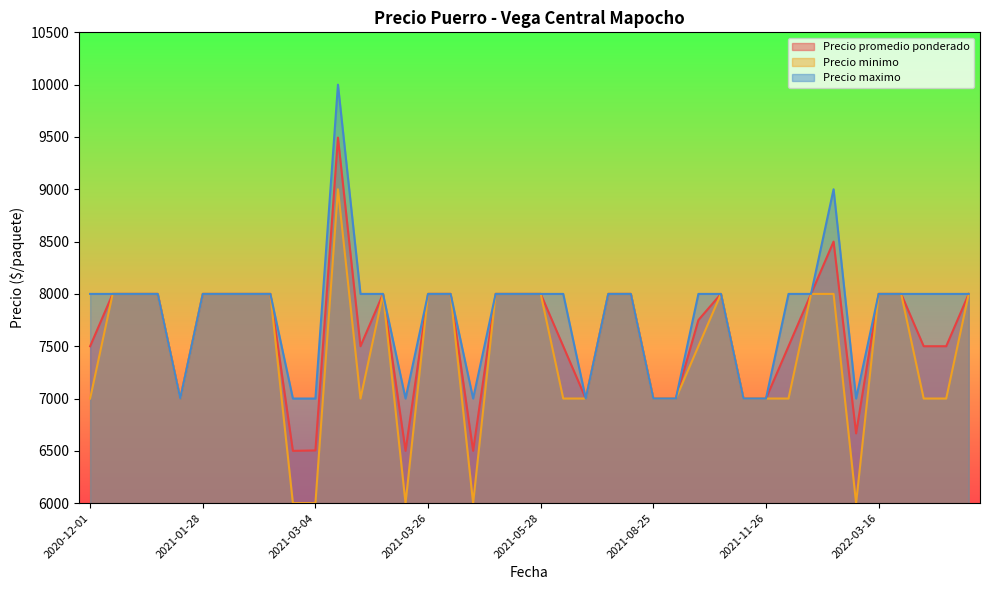

What value does the Precio minimo series have at 2021-03-23, to the nearest 100?

6000